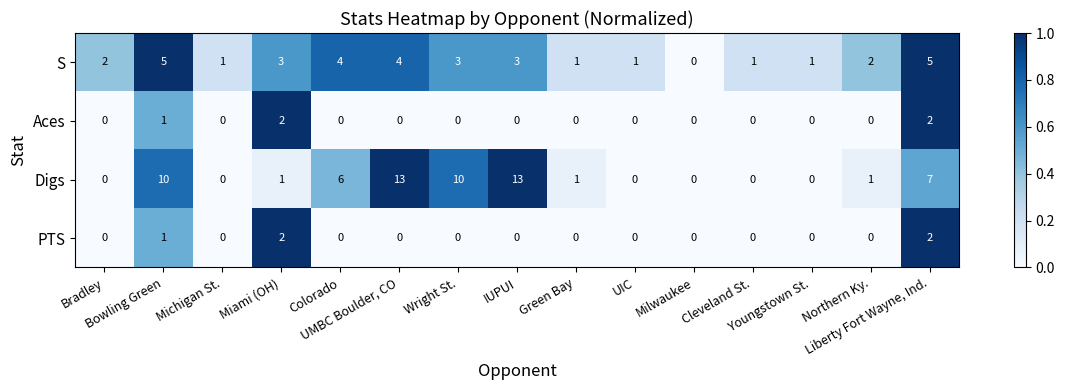

At how many categories does at least one series exceed 8?

4